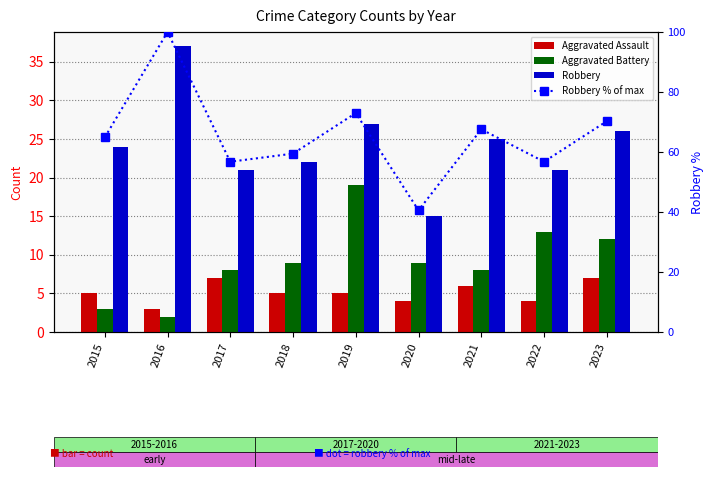

What is the greatest value displayed?

100.0